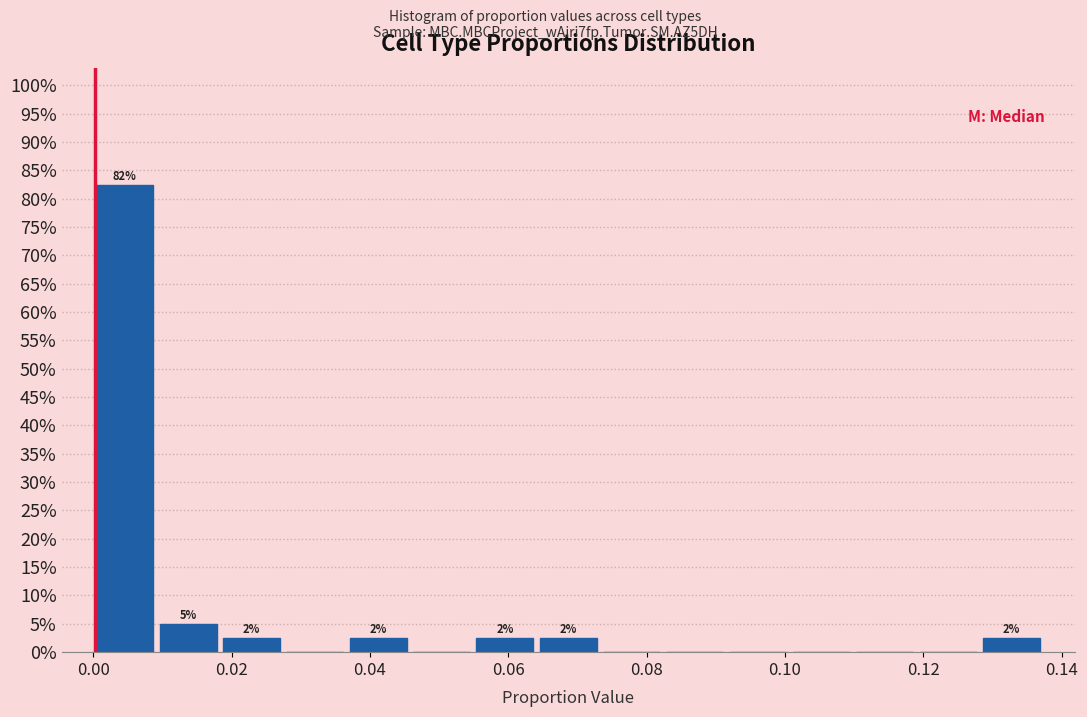

Over which range of the x-axis is the bar tallest?

0.000 to 0.010